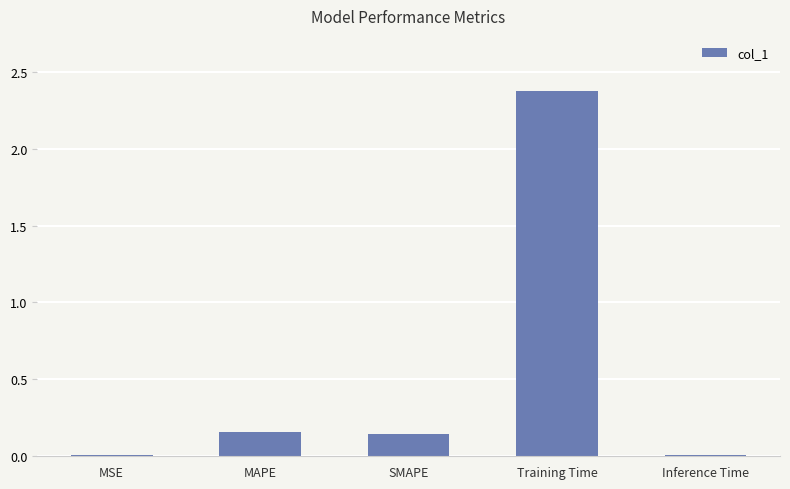

Which has a higher value, Training Time or SMAPE?

Training Time